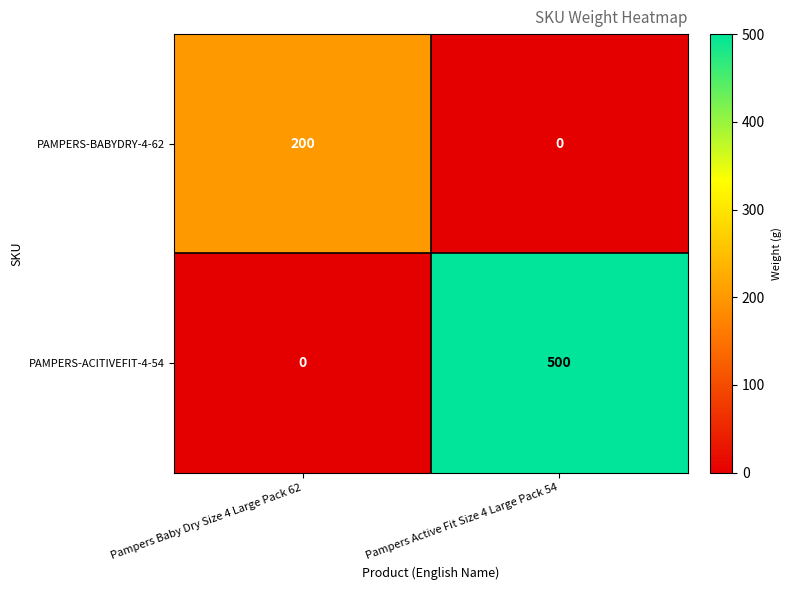

Which label corresponds to the largest value in the chart?

Pampers Active Fit Size 4 Large Pack 54